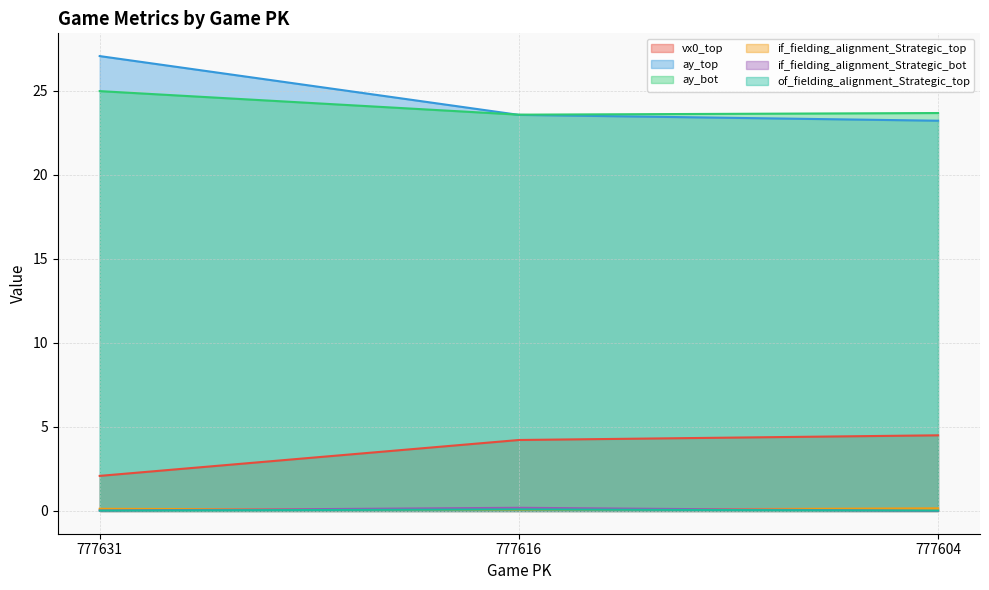

The ay_top series shows 23.6 at 777616. True or false?

True